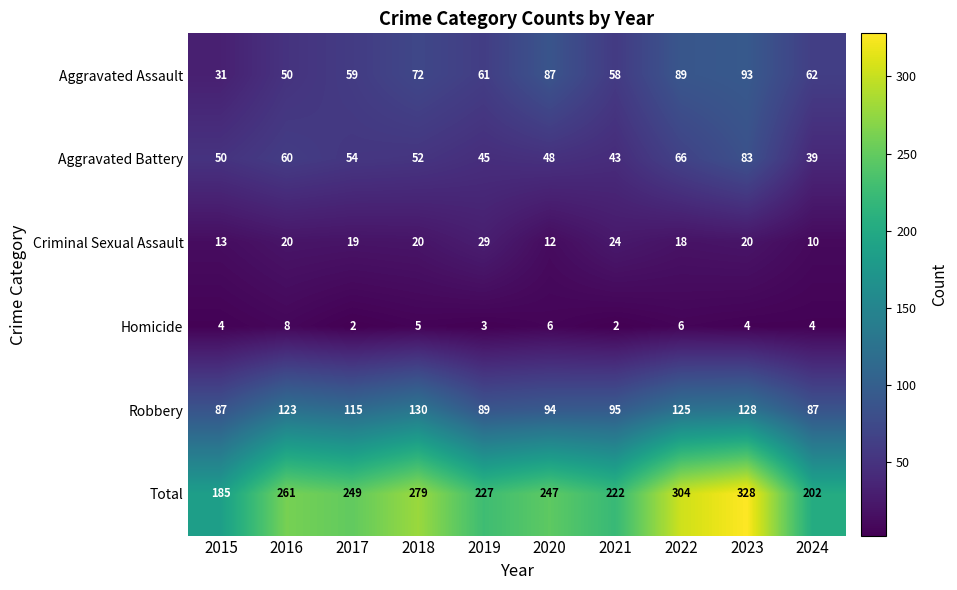

At which category does the chart reach its peak across all series?

2023